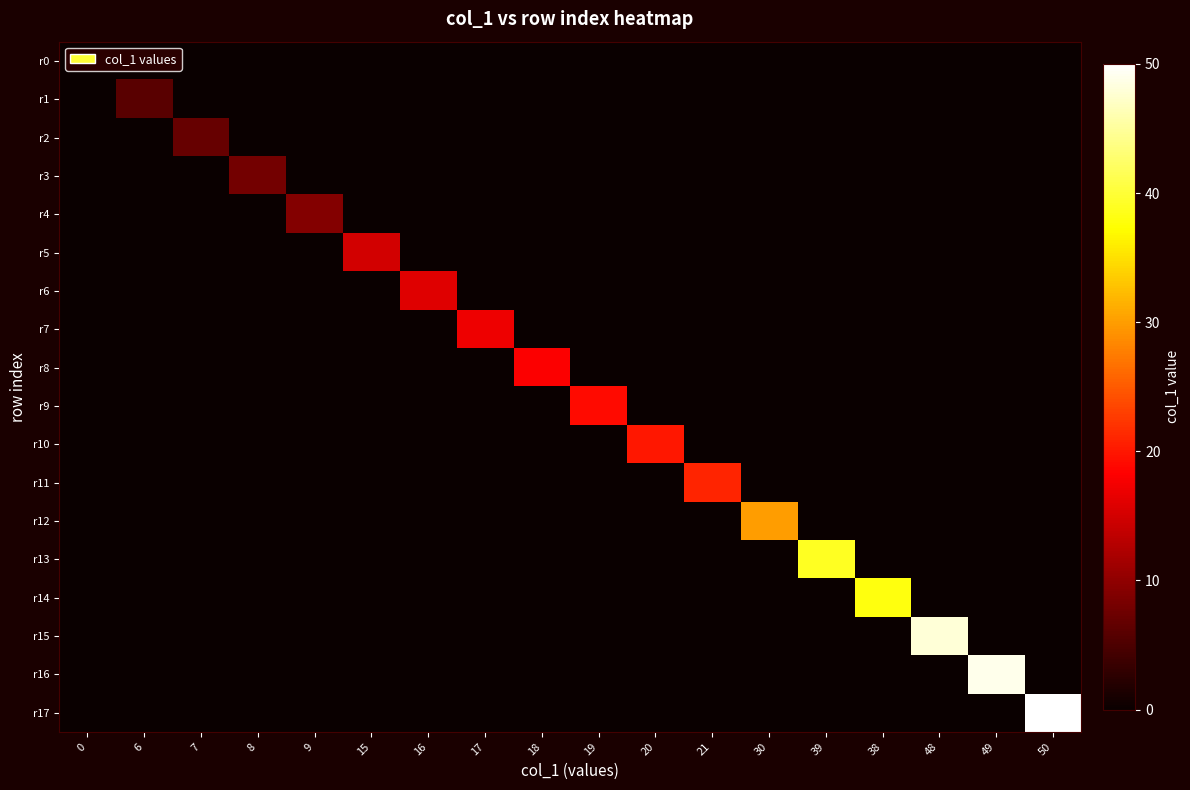

At which category is the sum across all series the highest?

50